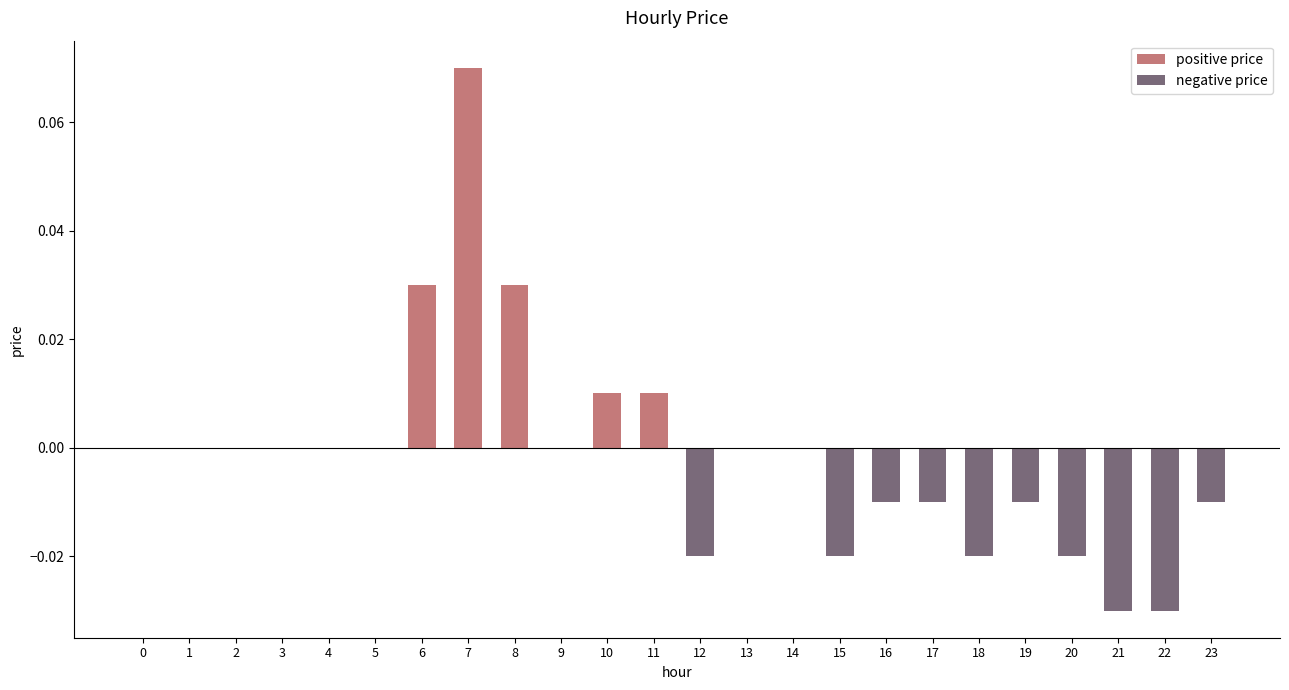

Is it true that the value at 17 is -0.0?

True